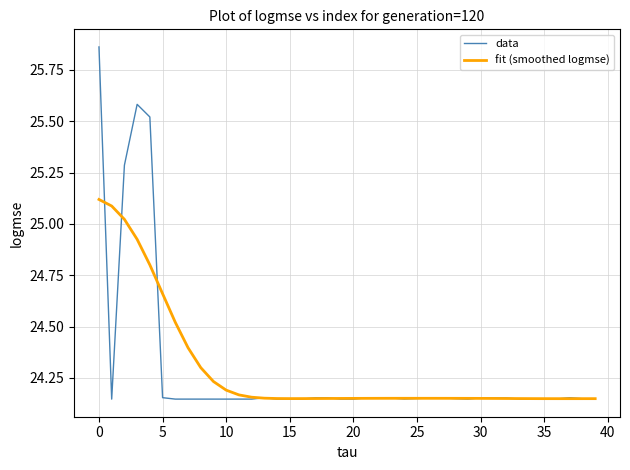

Rank the series by their maximum value, from highest to lowest.

data, fit (smoothed logmse)